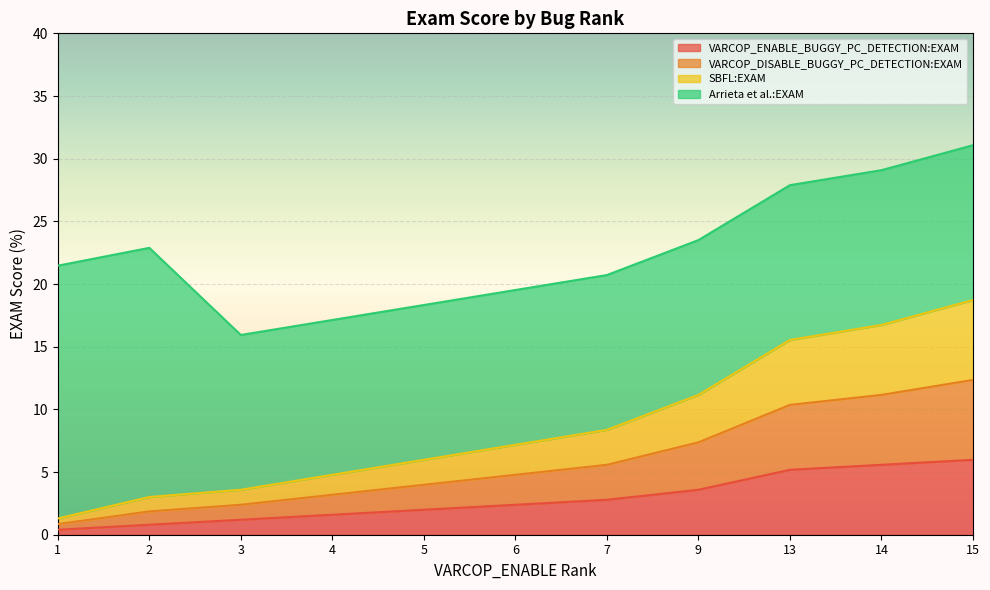

What is the sum of all VARCOP_ENABLE_BUGGY_PC_DETECTION:EXAM values?

31.5